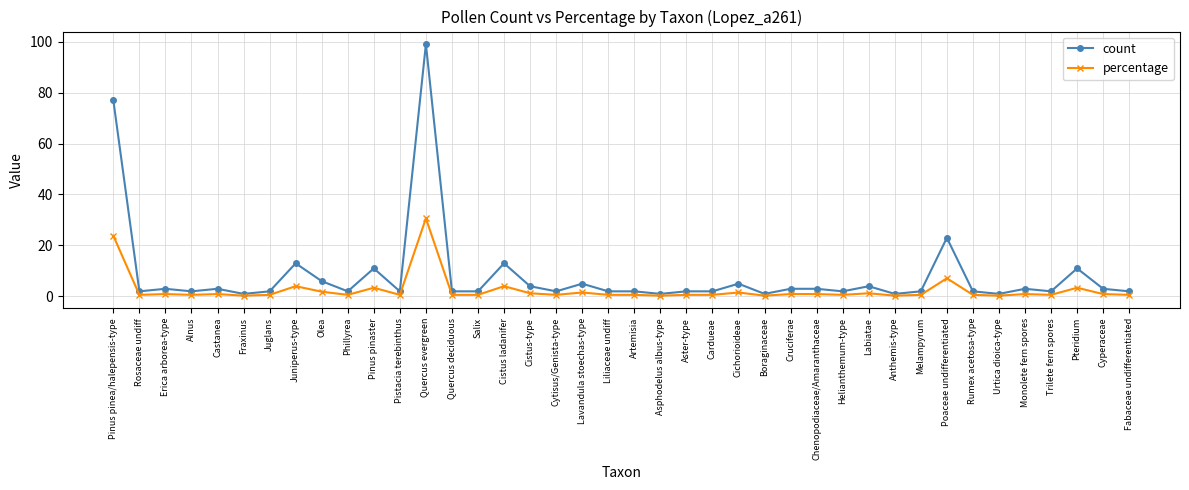

Is it true that count equals 11.0 at Pteridium?

True